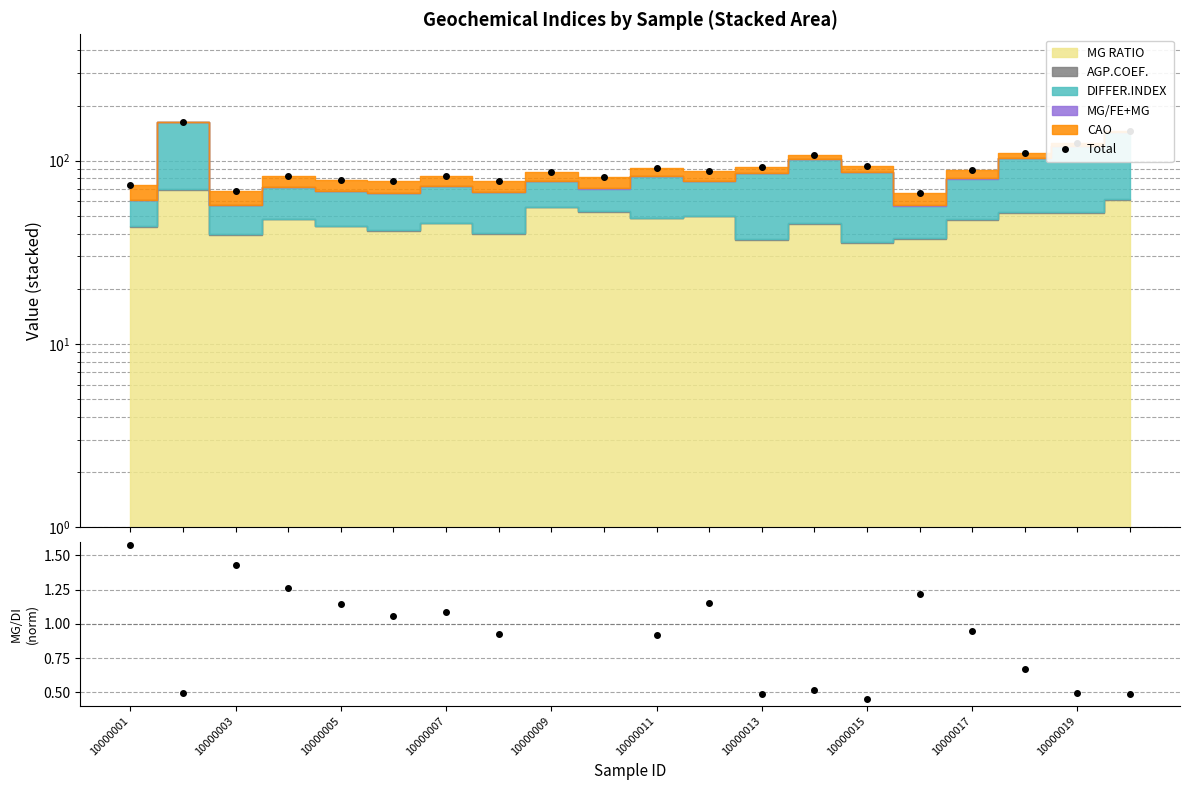

What is the average value of the Total series?

94.1